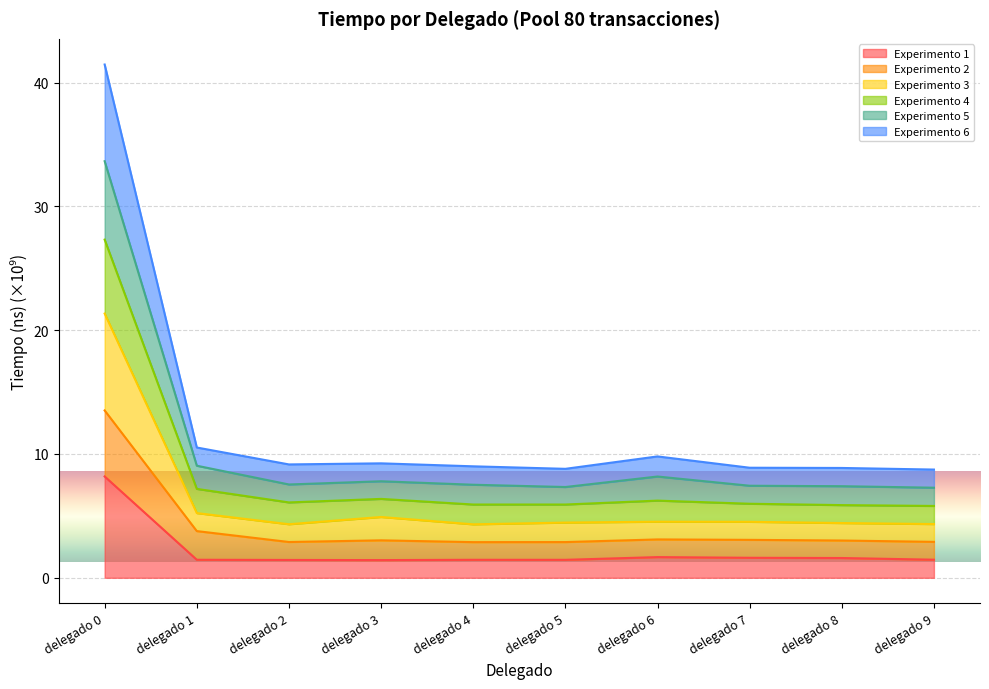

Where is the first local minimum for Experimento 1?

delegado 3